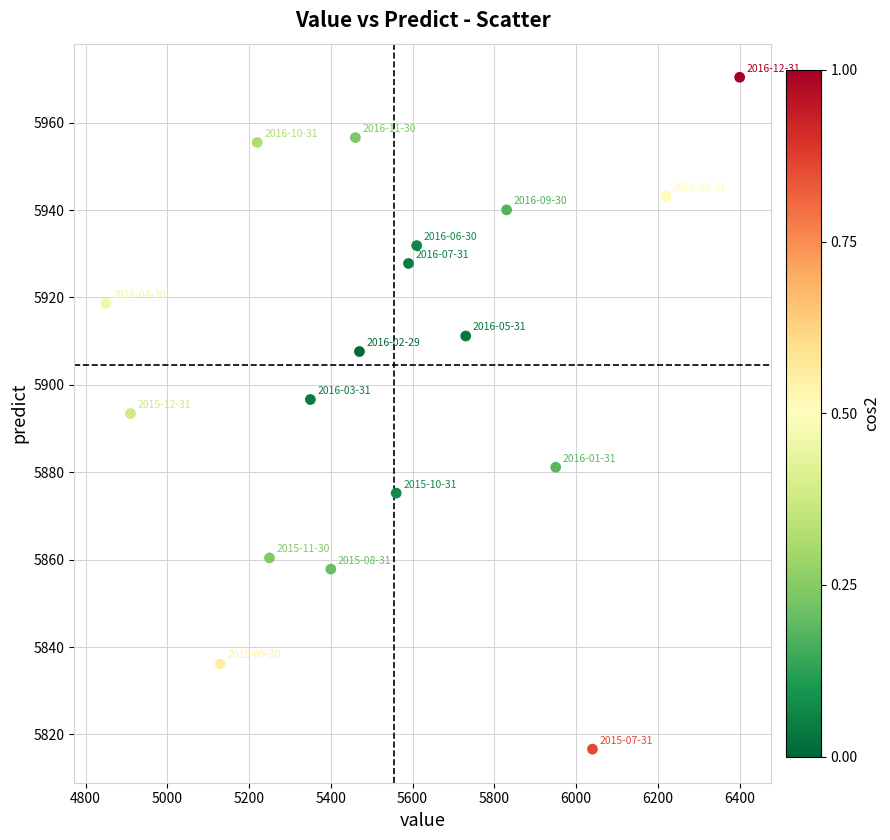

What is the range of X values (max minus min)?

1550.0